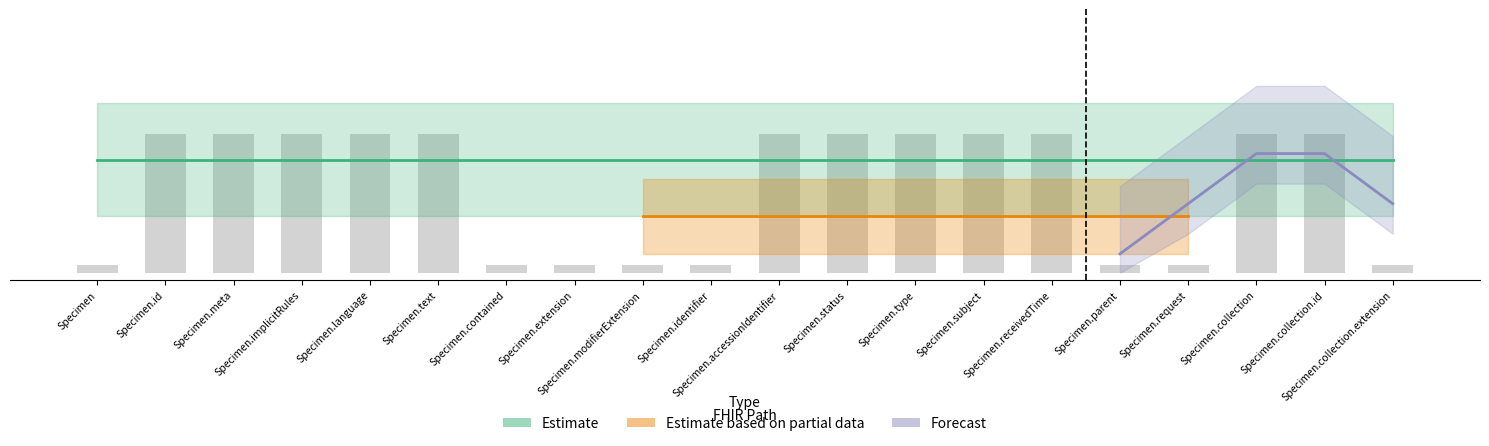

Count the number of categories in the chart.

20